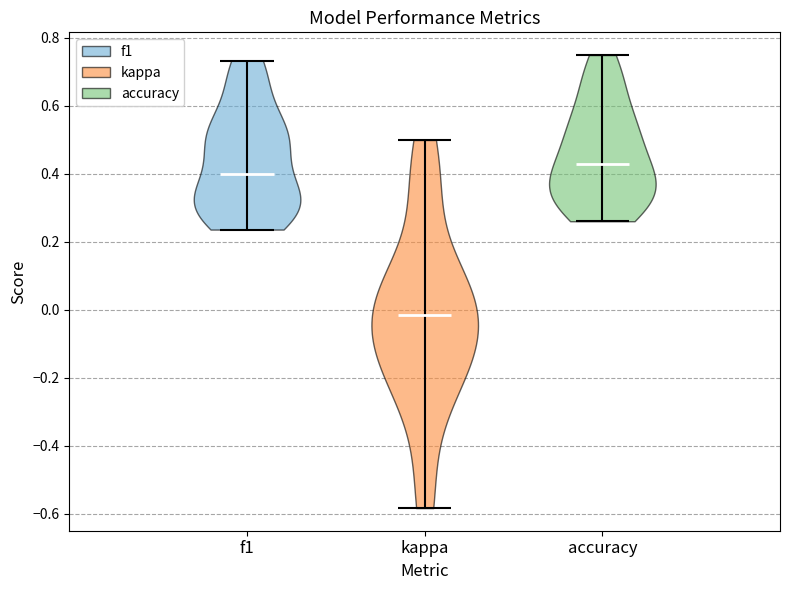

Reading left to right, read every violin against the y-axis: where its median line is, and the lowest and highest points it reaches. The values are not printed on the chart, so give them approximately, as read against the axis.

f1: median line 0.40, lowest point 0.24, highest point 0.74
kappa: median line -0.02, lowest point -0.58, highest point 0.50
accuracy: median line 0.42, lowest point 0.26, highest point 0.76